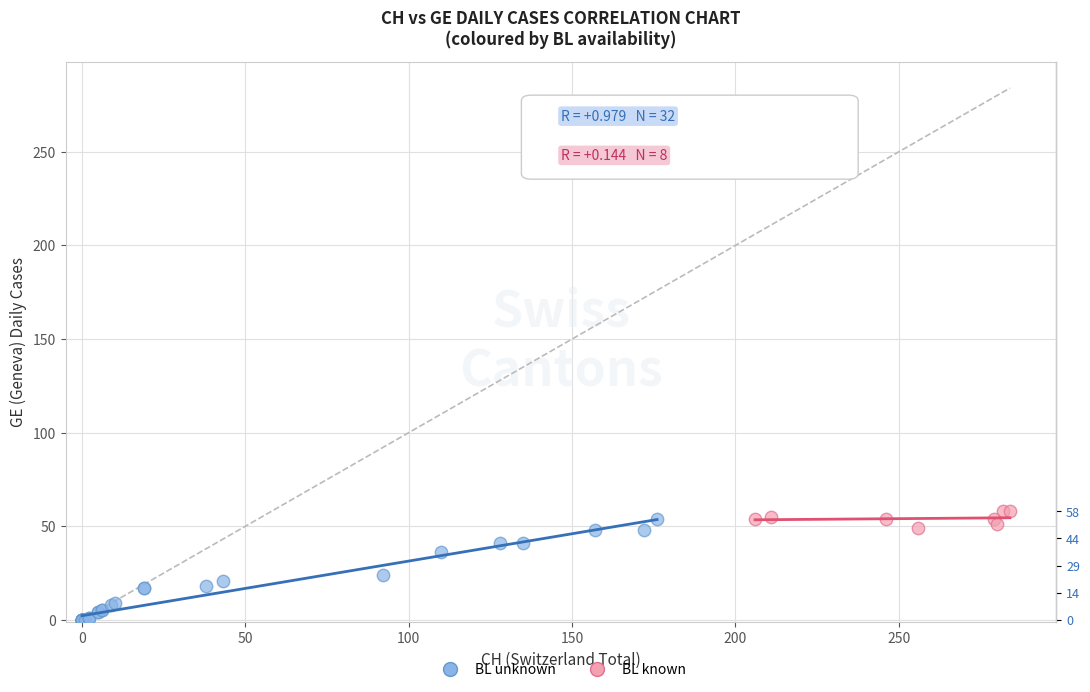

What are all the series names shown in the legend?

BL unknown, BL known